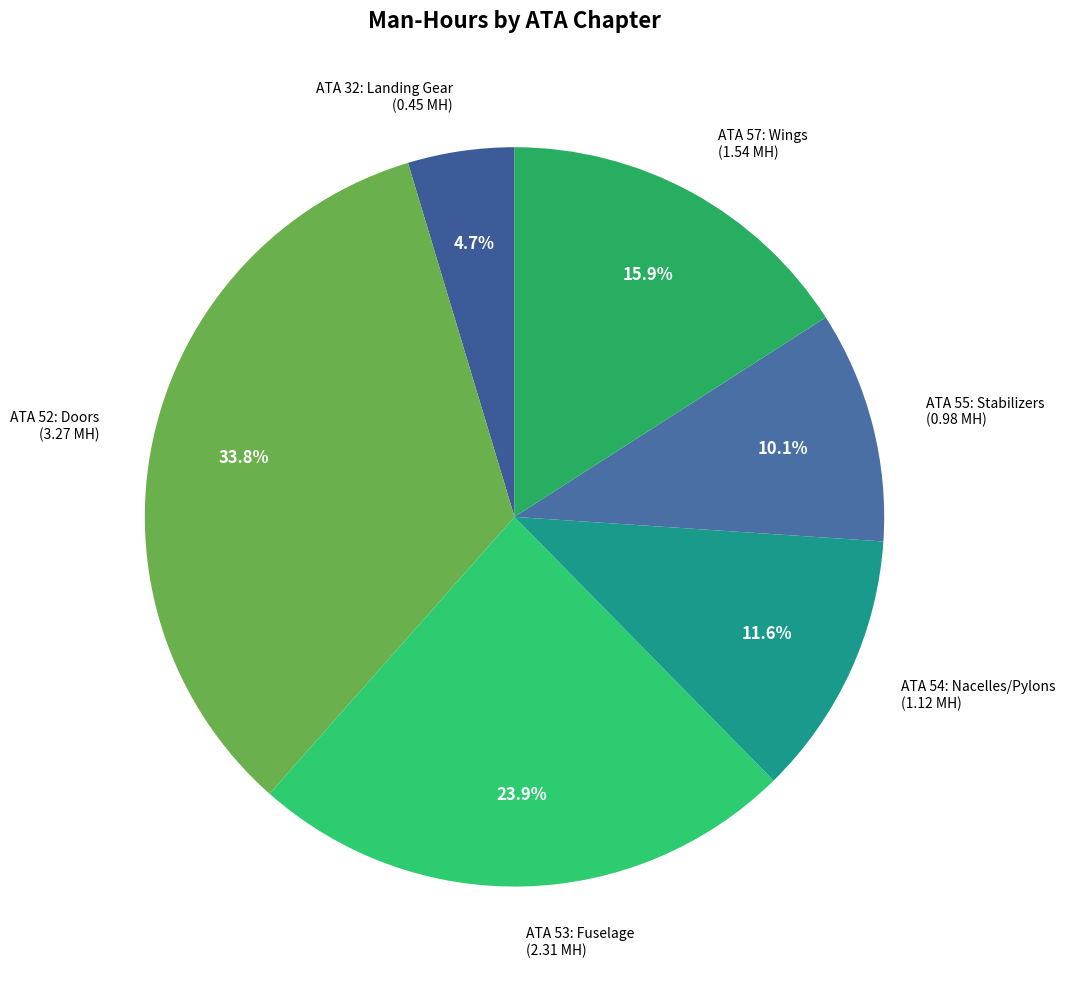

Which slice is the largest?

ATA 52: Doors